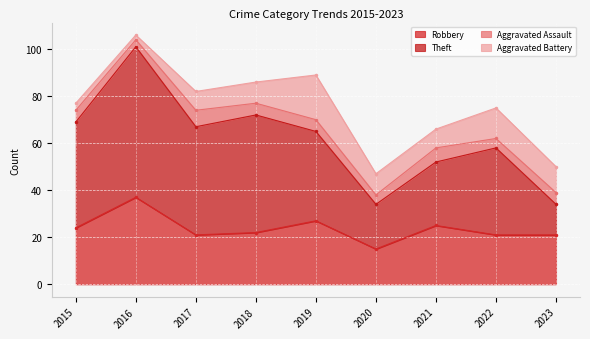

At which label is Aggravated Assault closest to 5?

2015